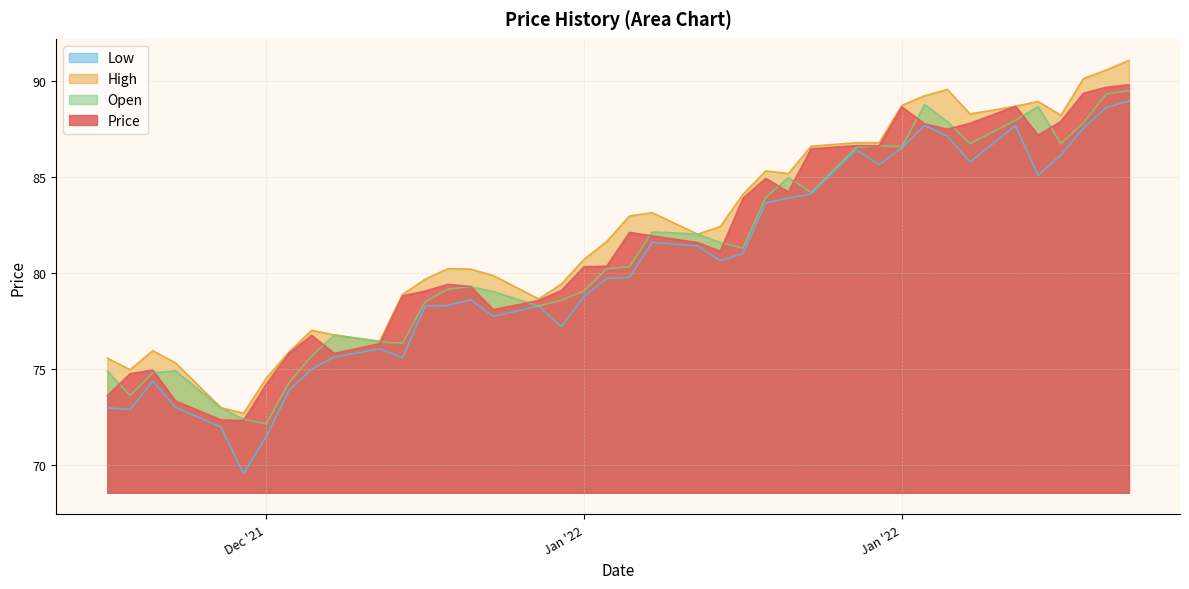

What is the difference between the High values at 2022-01-07 and 2021-12-24?

6.4